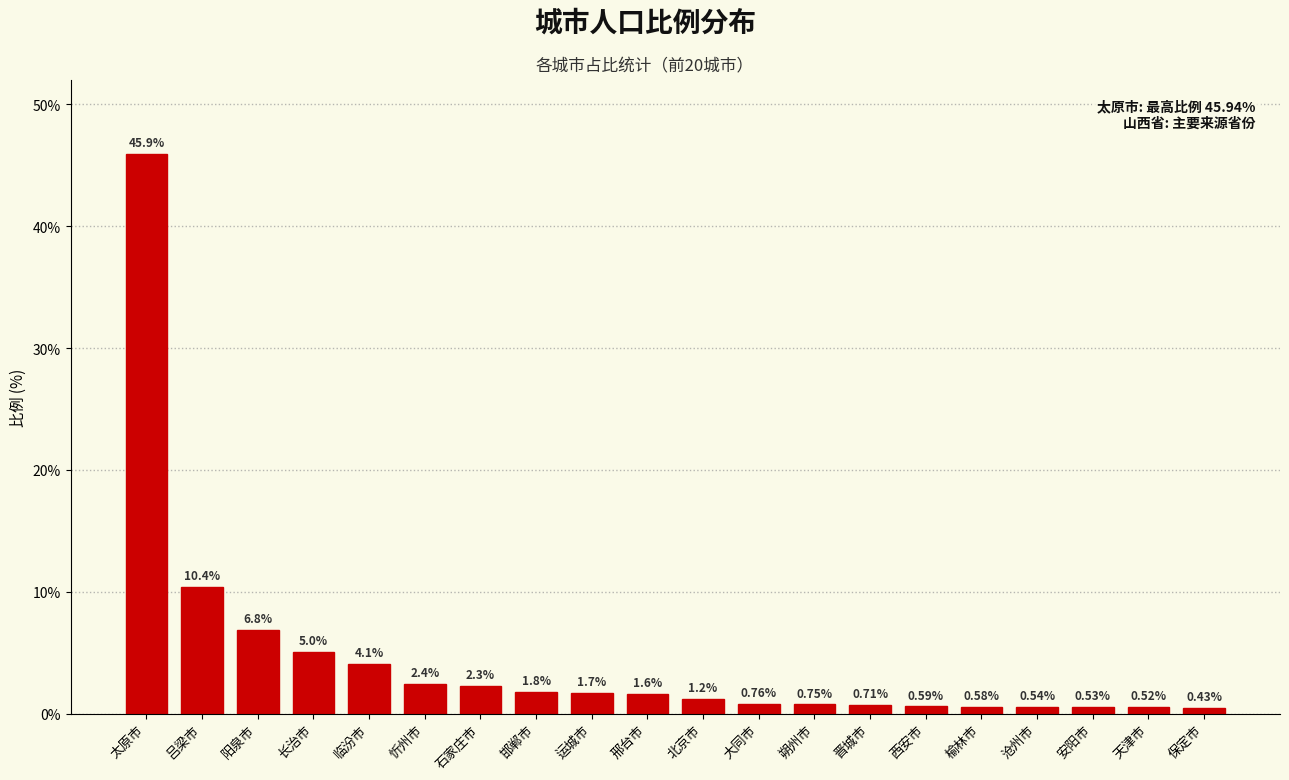

Rank the categories by value from lowest to highest.

保定市, 天津市, 安阳市, 沧州市, 榆林市, 西安市, 晋城市, 朔州市, 大同市, 北京市, 邢台市, 运城市, 邯郸市, 石家庄市, 忻州市, 临汾市, 长治市, 阳泉市, 吕梁市, 太原市